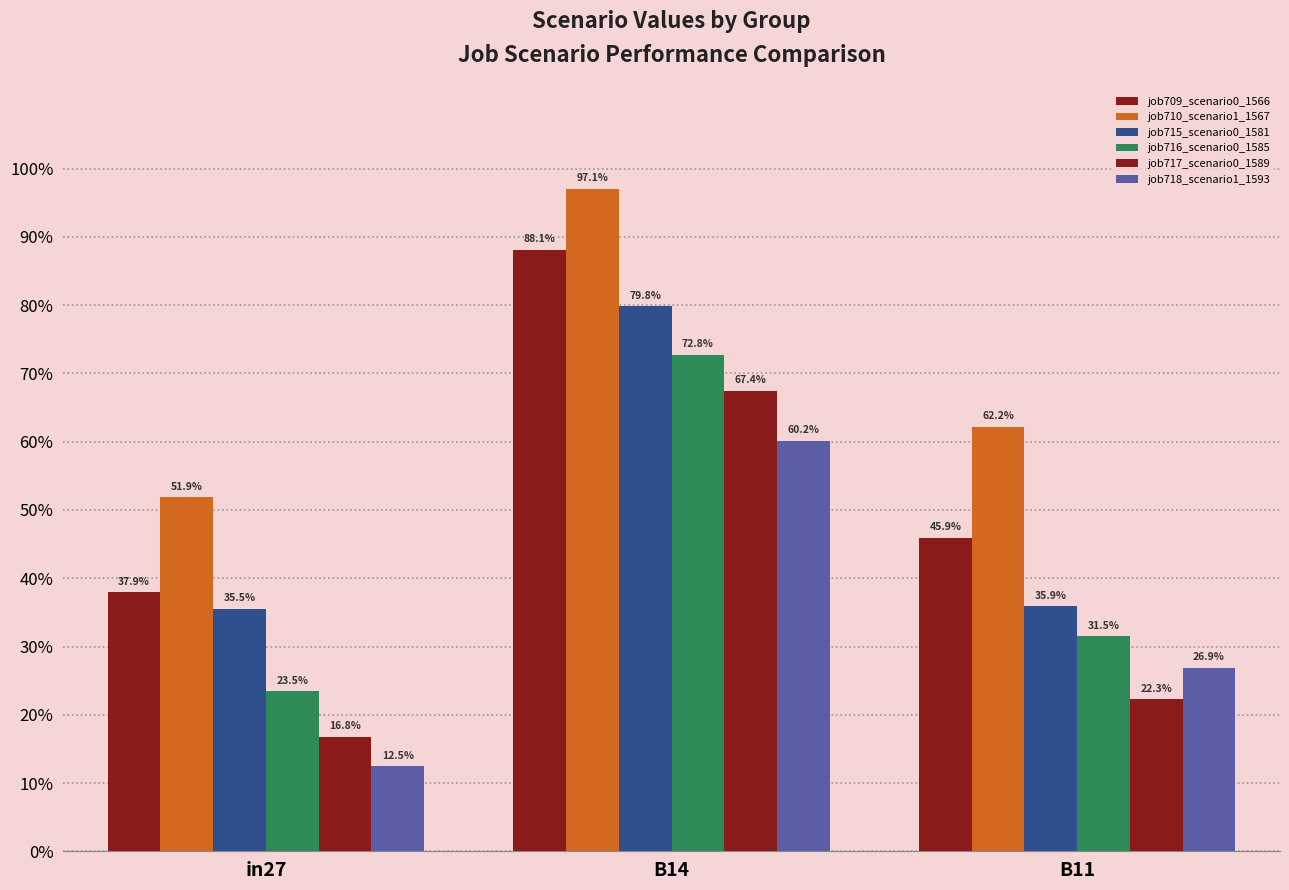

Rank the categories by job718_scenario1_1593 value from highest to lowest.

B14, B11, in27